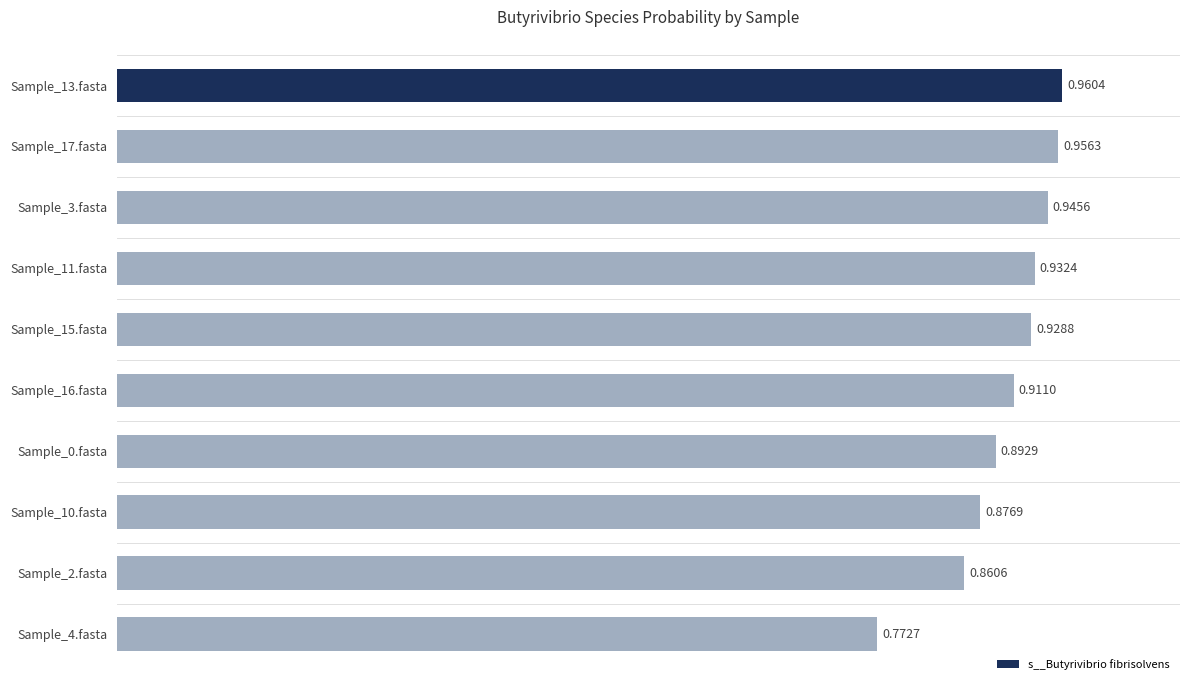

Which has a higher value, Sample_11.fasta or Sample_13.fasta?

Sample_13.fasta